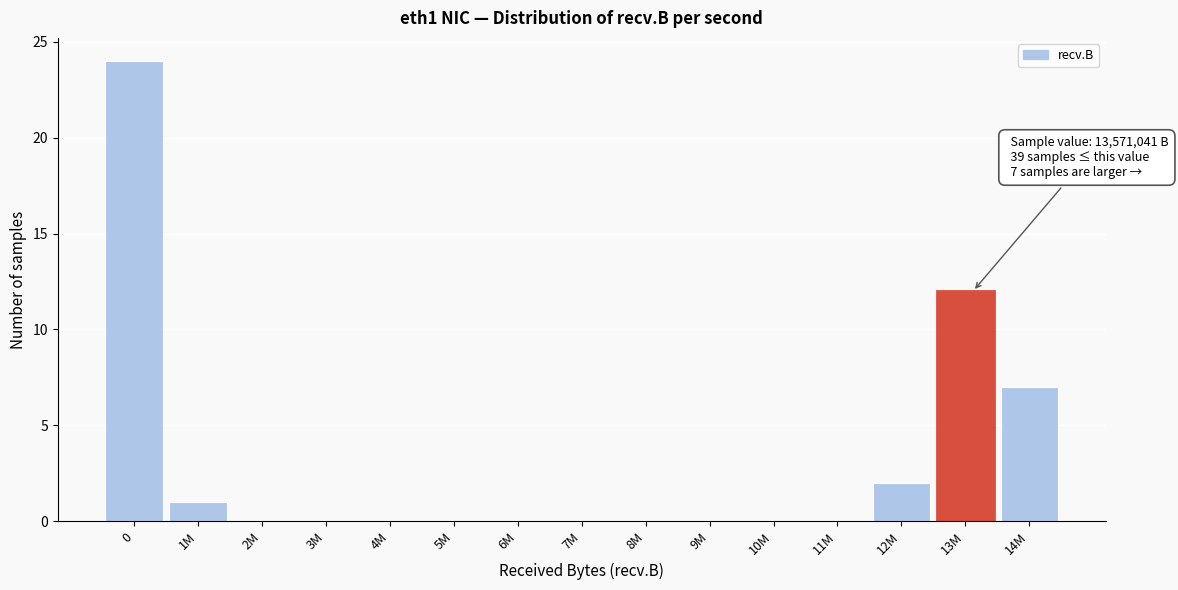

Reading right to left, extract all data points from this chart.

14M=7	13M=12	12M=2	11M=0	10M=0	9M=0	8M=0	7M=0	6M=0	5M=0	4M=0	3M=0	2M=0	1M=1	0=24